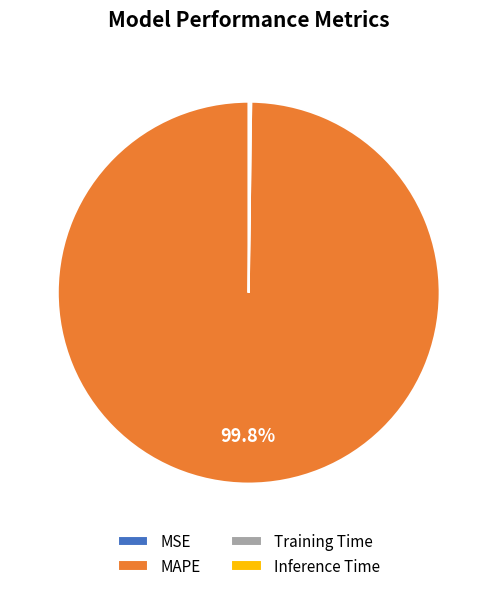

Is MAPE the majority of the pie?

Yes